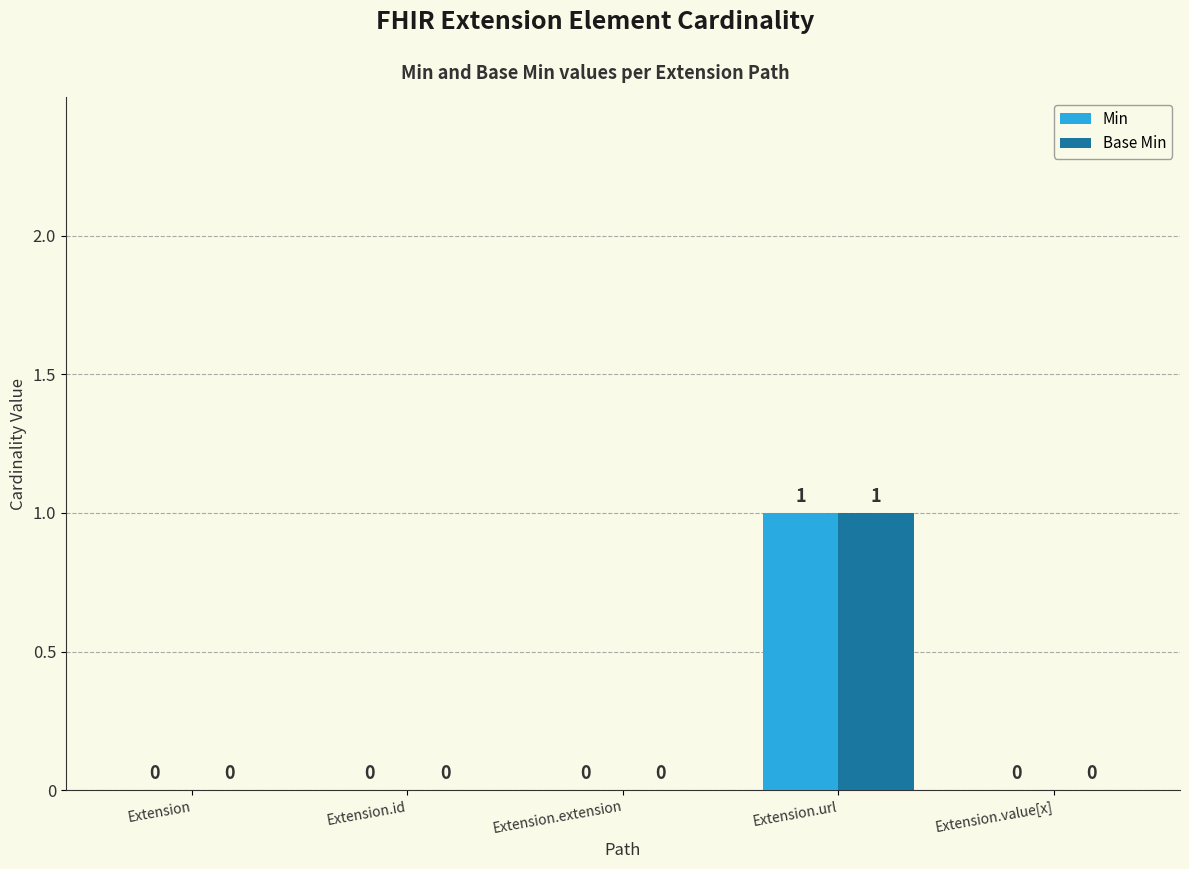

Reading left to right, transcribe all the data shown in this chart.

Min: 0	0	0	1	0
Base Min: 0	0	0	1	0